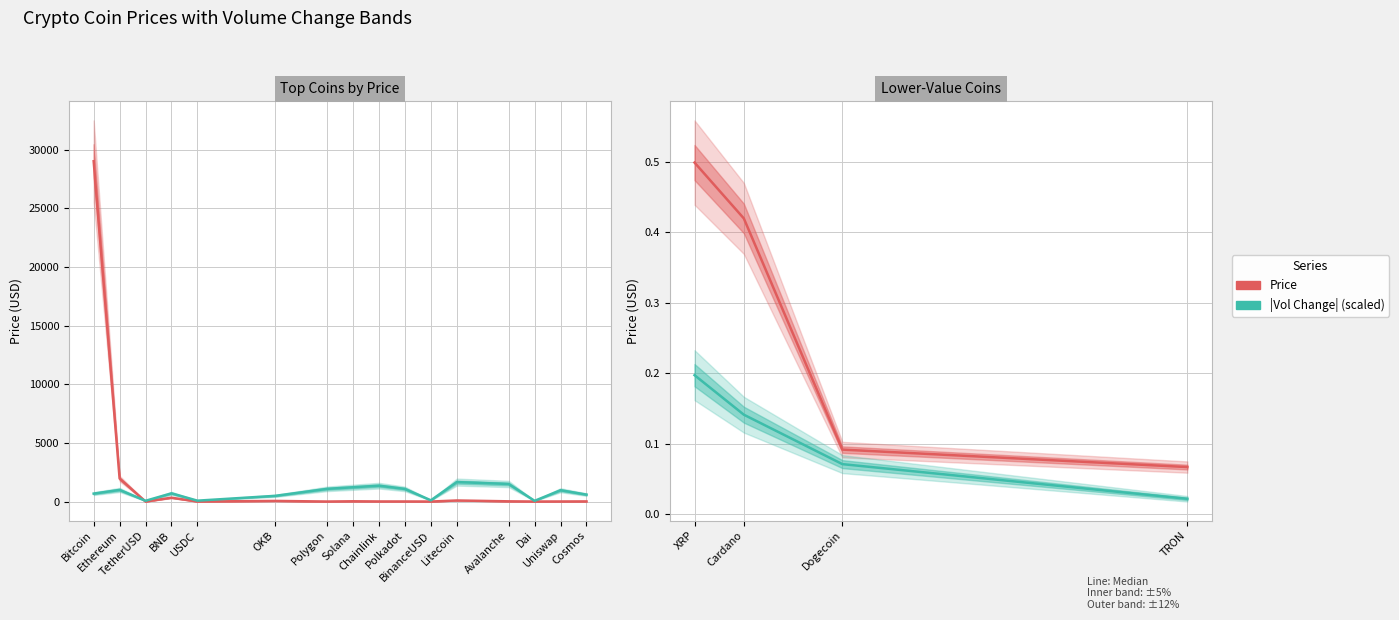

How many lines are shown in the chart?

2